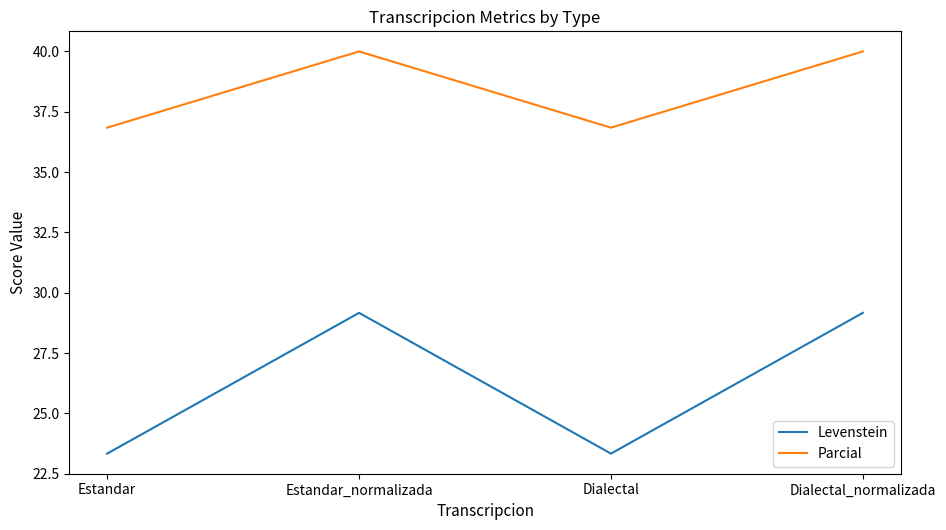

What is the difference between the Levenstein values at Dialectal and Estandar_normalizada?

5.8